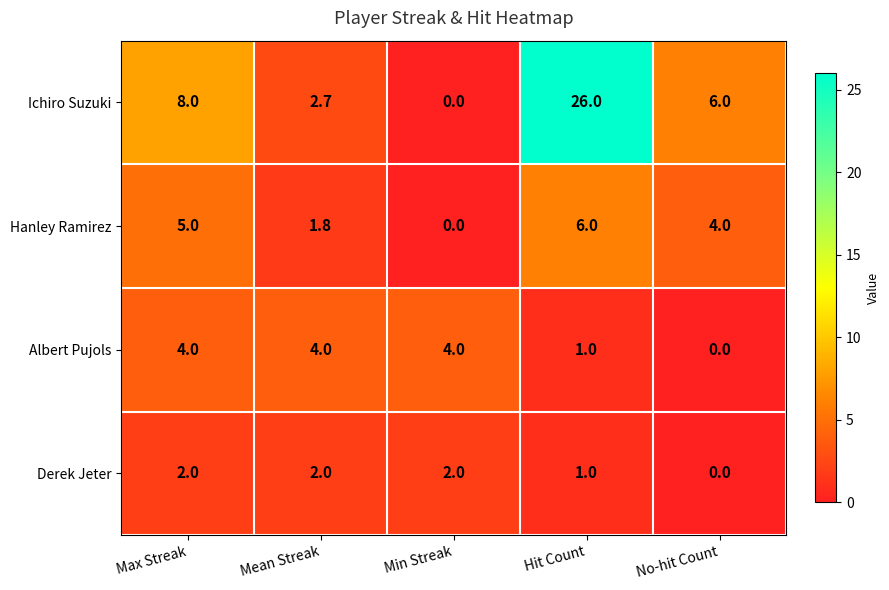

Count the Albert Pujols values in the range 1 to 4.

4